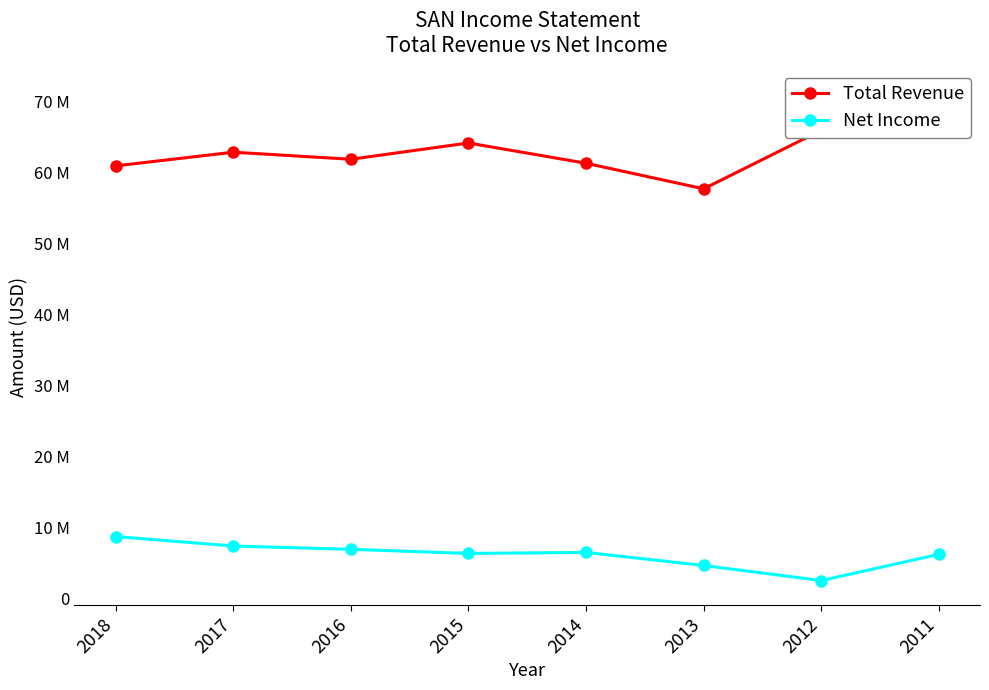

At 2012, list the series in order from largest to smallest.

Total Revenue, Net Income